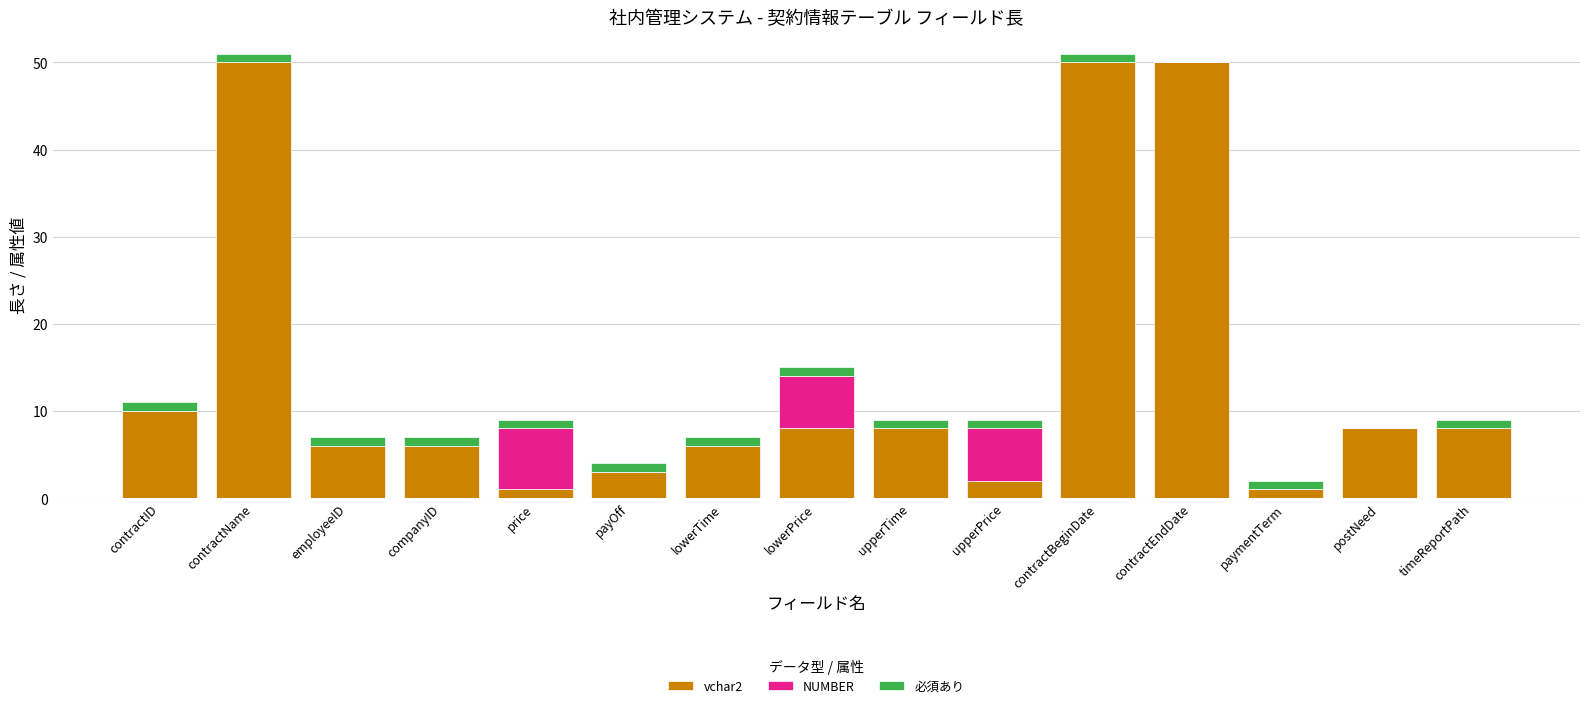

What is the total value across all series at lowerPrice?

15